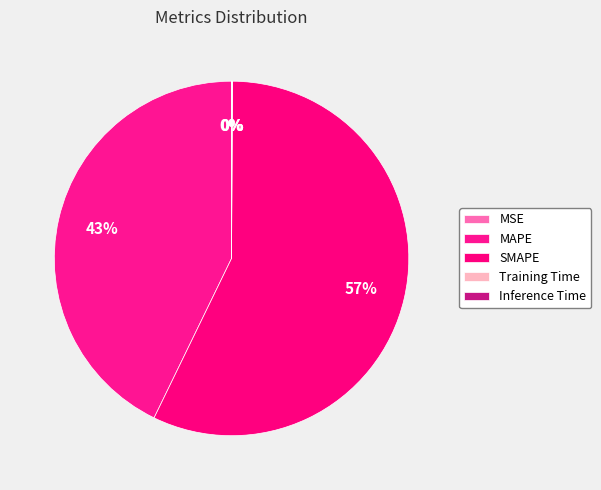

Count the number of slices in the pie.

5